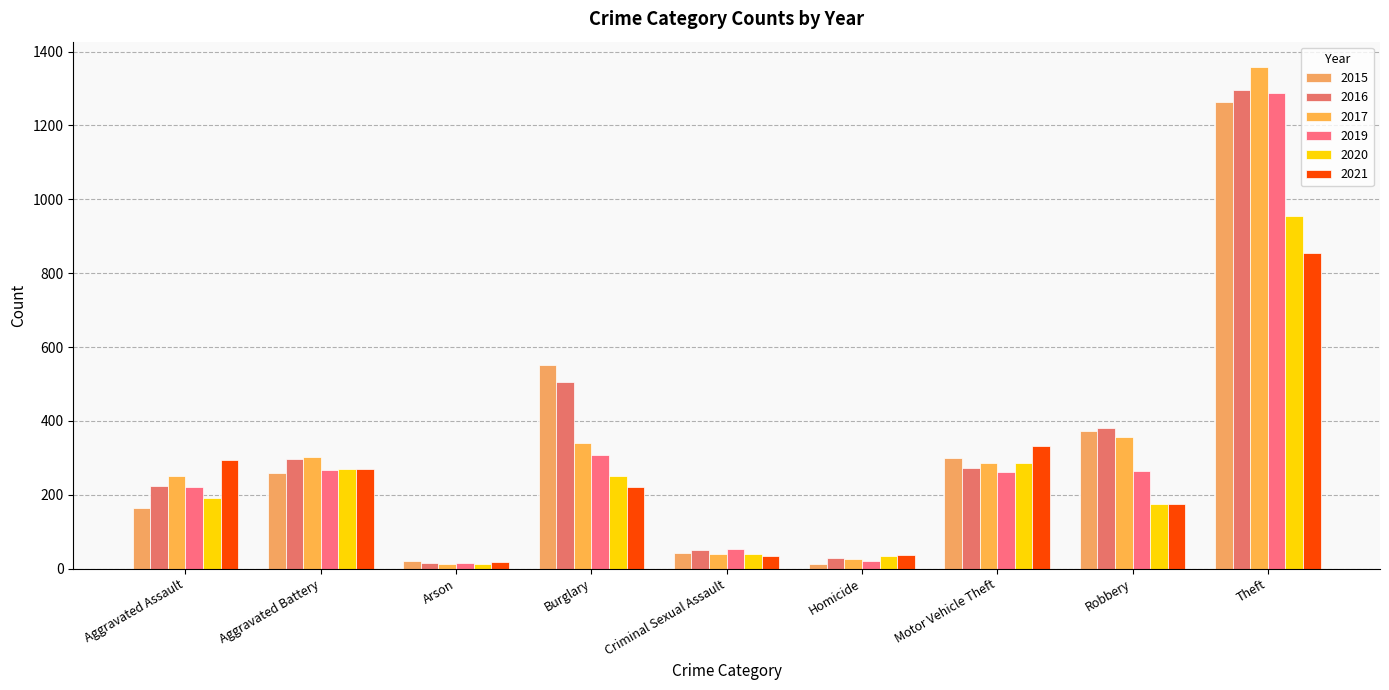

At which category is the sum across all series the highest?

Theft